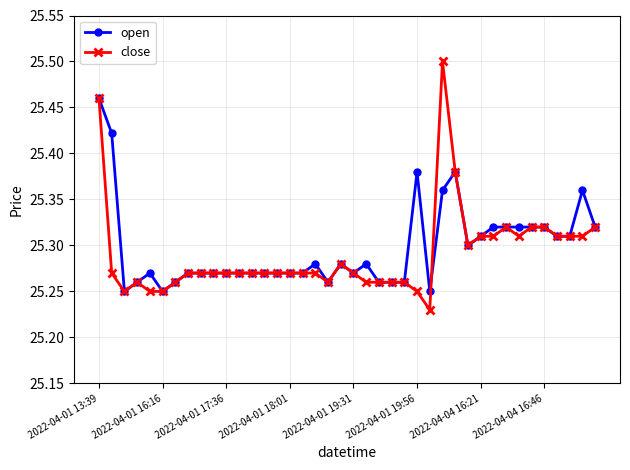

What is the difference between the second highest and second lowest values in the close series?

0.2